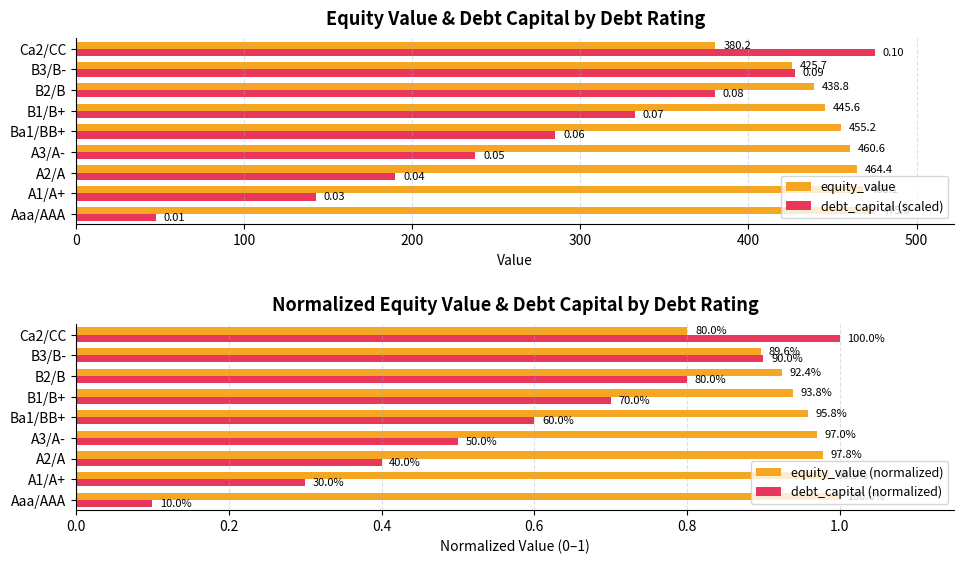

Count the debt_capital (normalized) values in the range 0 to 1.

9